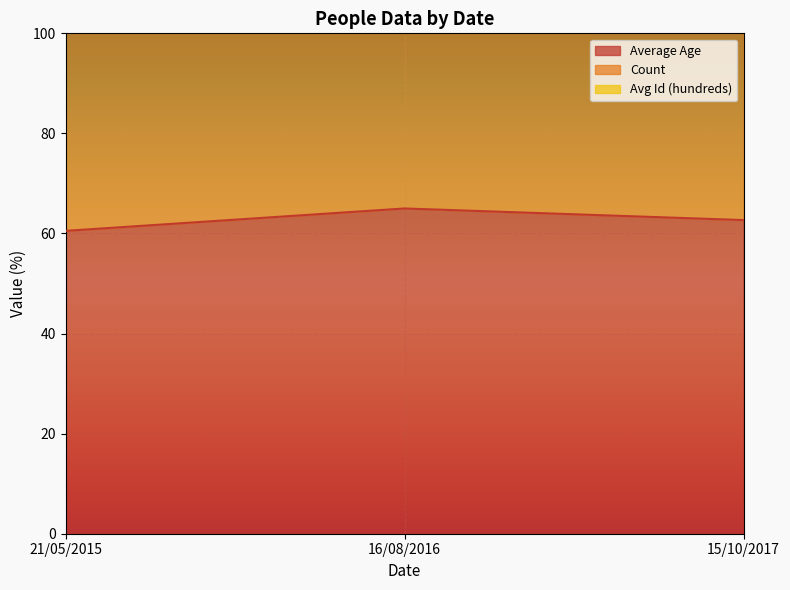

At 21/05/2015, list the series in order from smallest to largest.

Average Age, Count